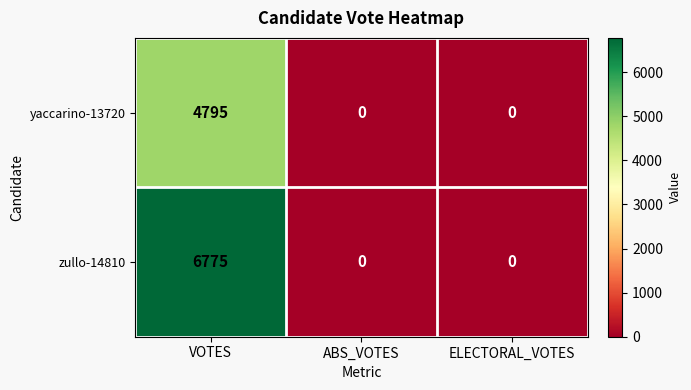

How many yaccarino-13720 values are between 0 and 4795?

3